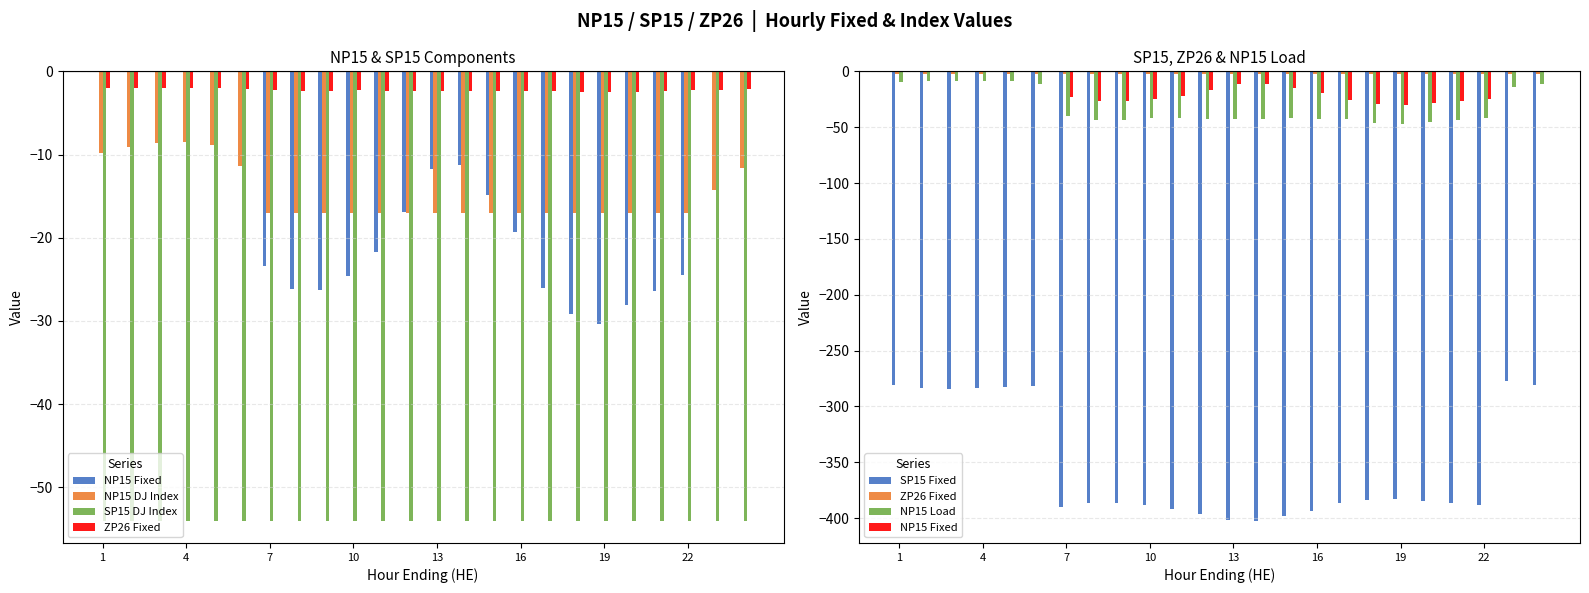

Rank the series by their maximum value, from lowest to highest.

SP15 Fixed, SP15 DJ Index, NP15 DJ Index, NP15 Load, ZP26 Fixed, NP15 Fixed